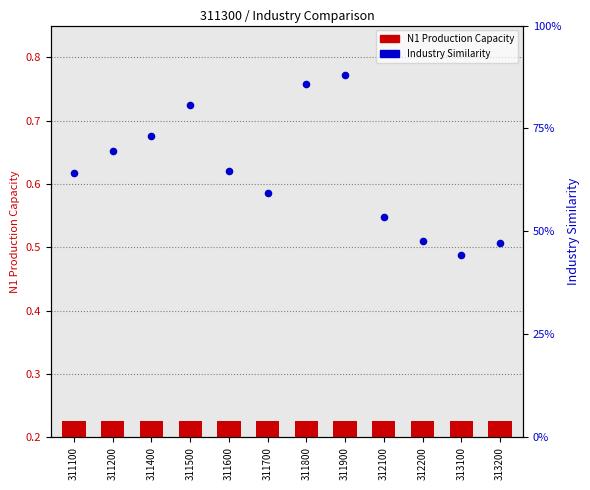

Is the value of N1 Production Capacity at 313100 greater than the value of Industry Similarity at 311600?

No